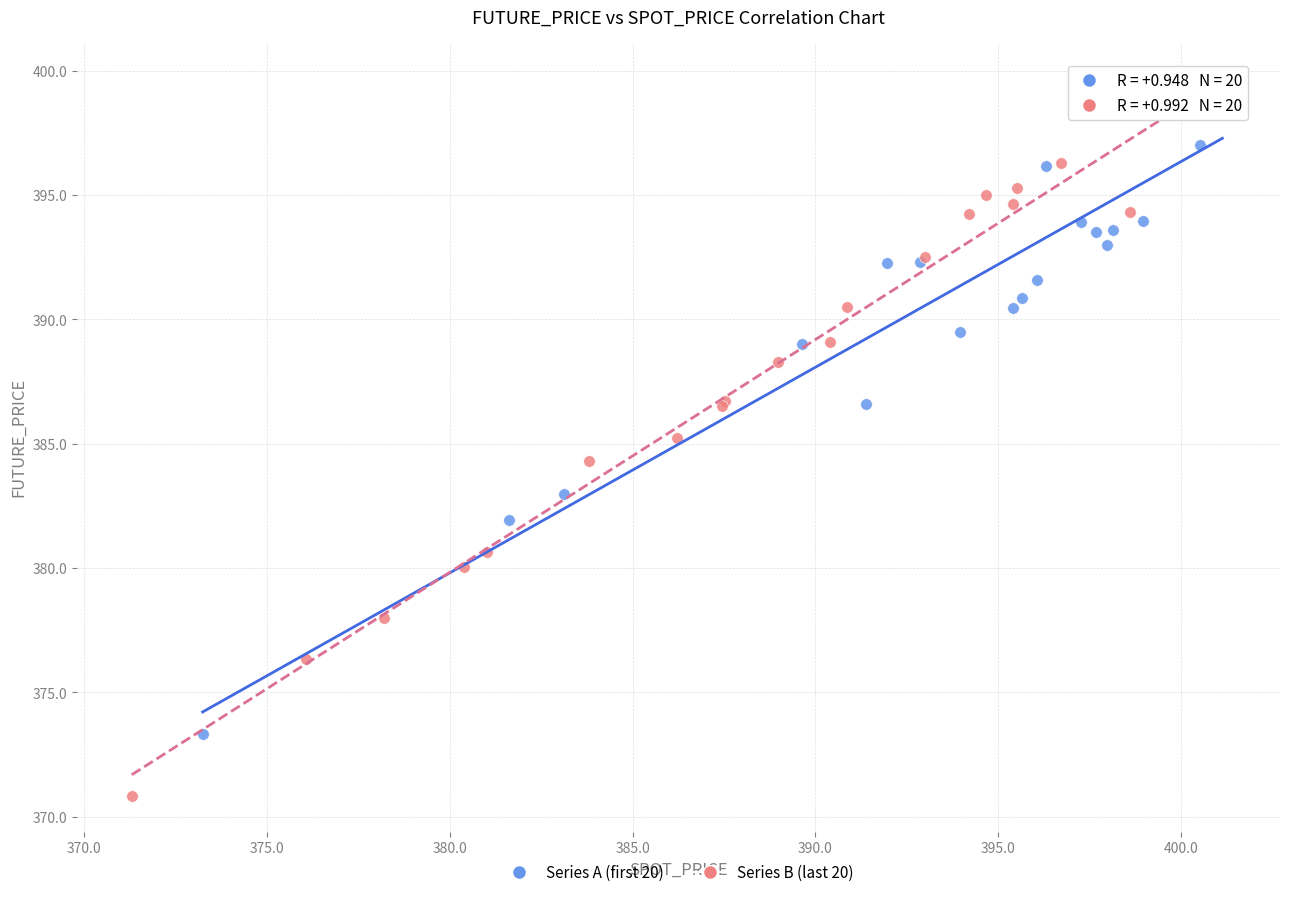

Which series reaches the maximum Y coordinate?

Series A (first 20)